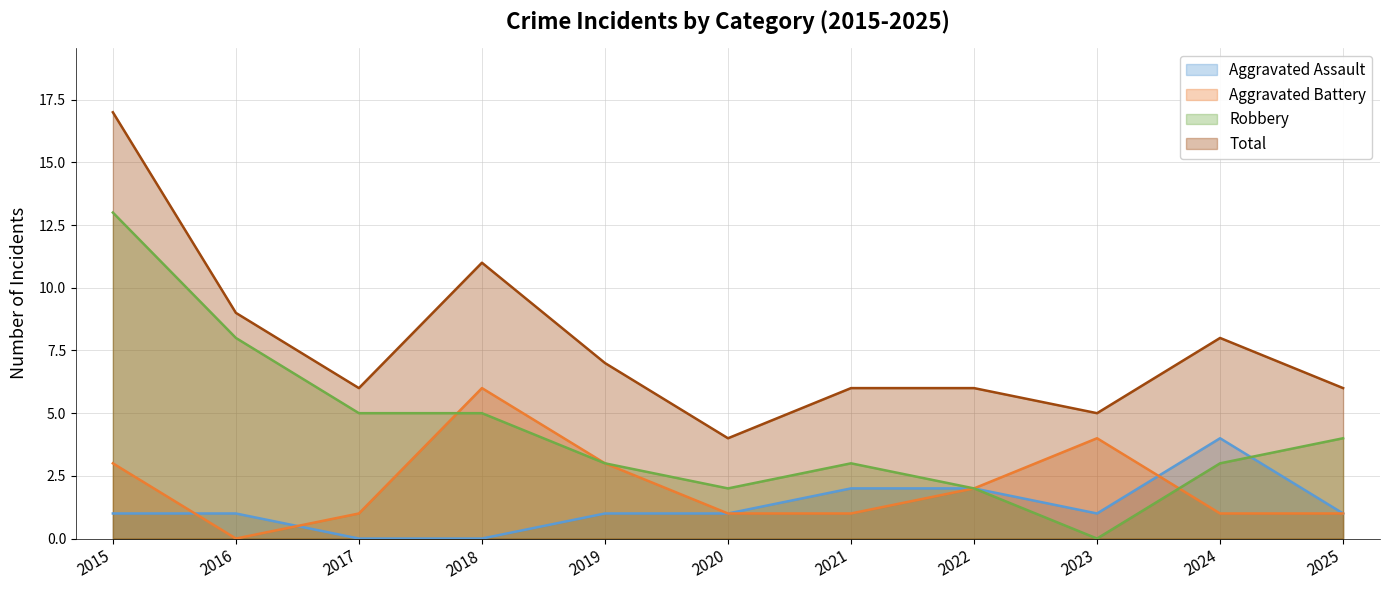

What is the average value of the Robbery series?

4